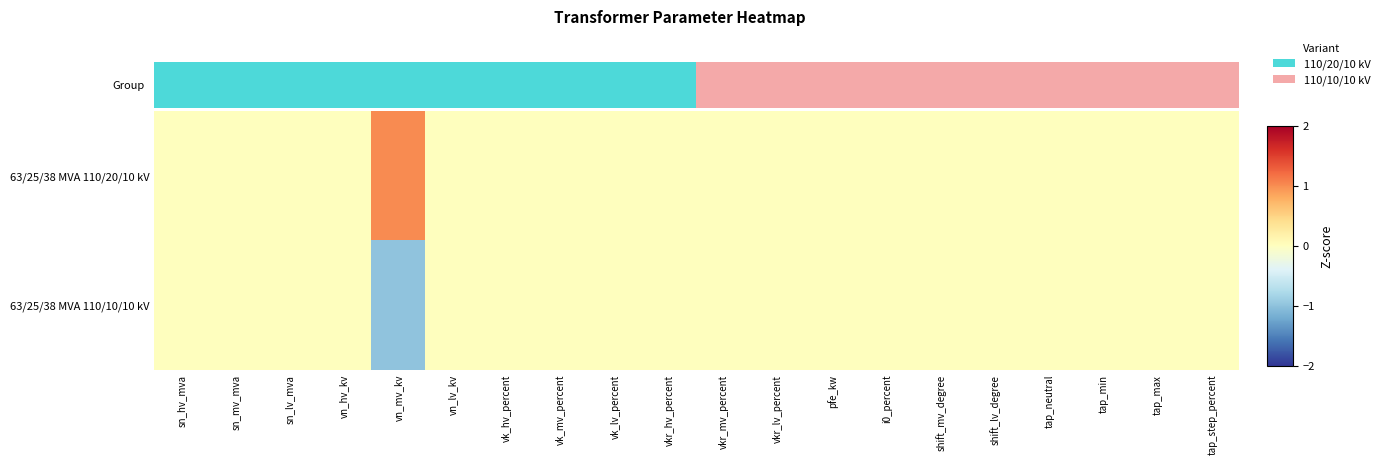

Which series has the largest range (max minus min)?

63/25/38 MVA 110/20/10 kV